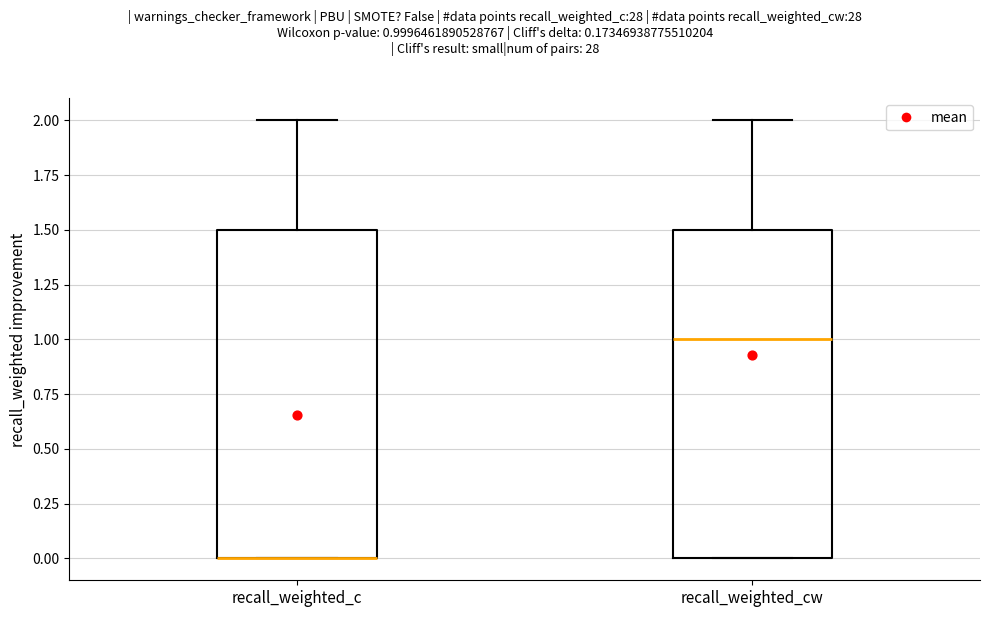

Reading left to right, transcribe this box plot: for each box, give where its median line is, the range the box spans, and where its two whiskers end, as read against the y-axis. The values are not printed on the chart, so give them approximately, as read against the axis.

recall_weighted_c: median 0.0 (drawn on the box's lower edge), box 0.0 to 1.5, whiskers 0.0 to 2.0
recall_weighted_cw: median 1.0, box 0.0 to 1.5, whiskers 0.0 to 2.0